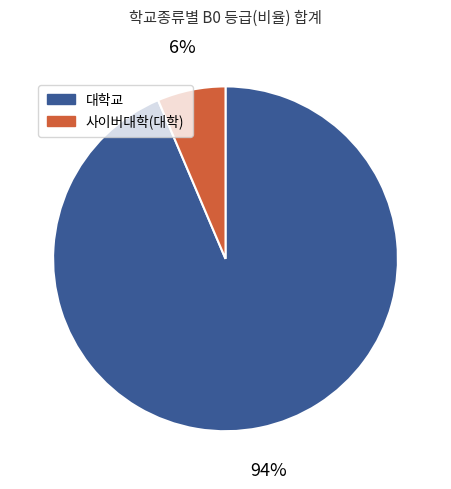

Does any single category account for the majority?

Yes